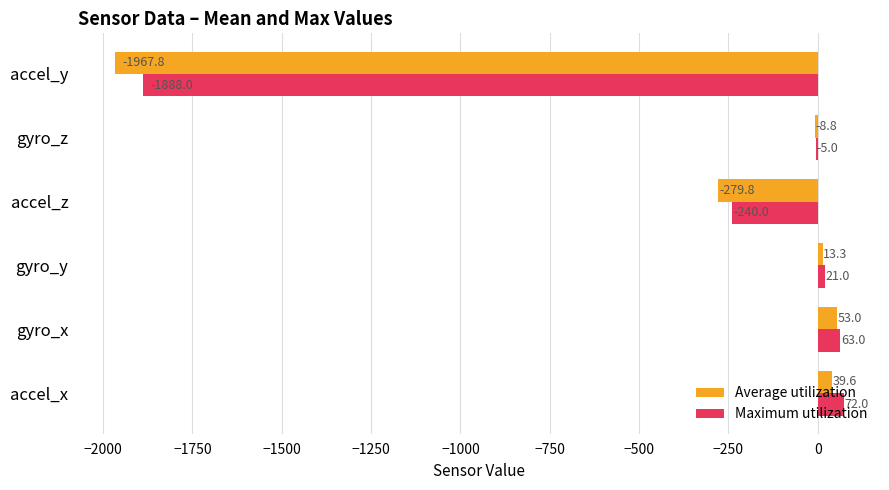

At which category does the chart reach its peak across all series?

accel_x